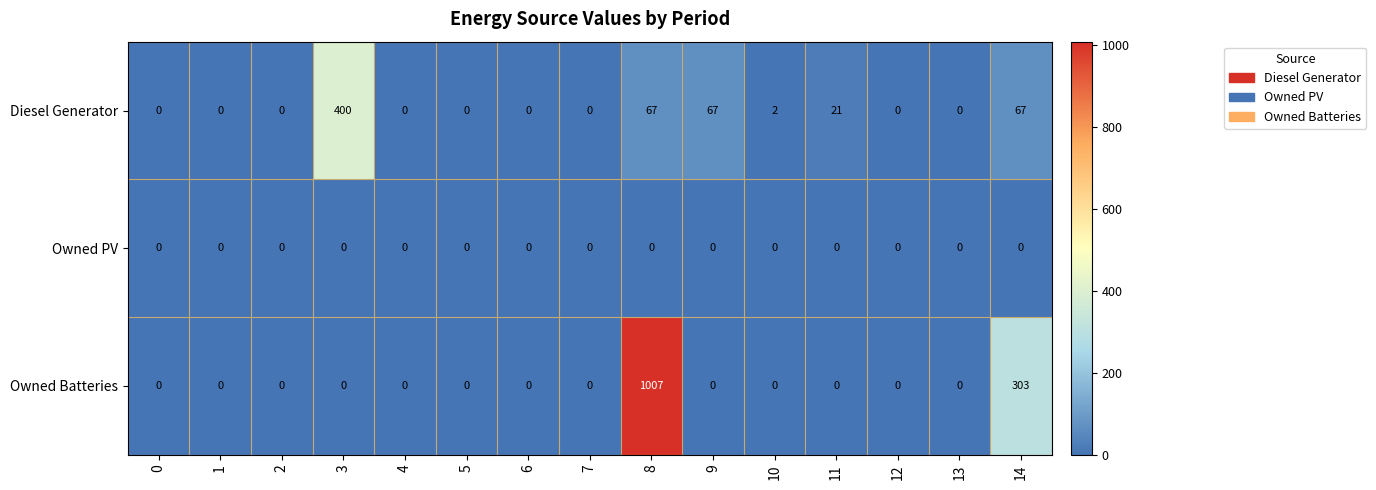

At which category is the sum across all series the highest?

8